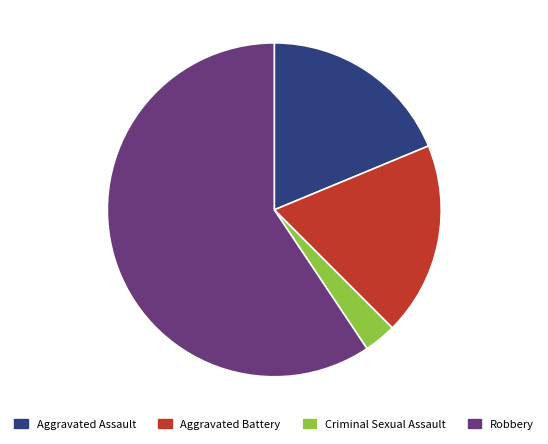

True or false: Aggravated Battery accounts for 19% of the total.

True